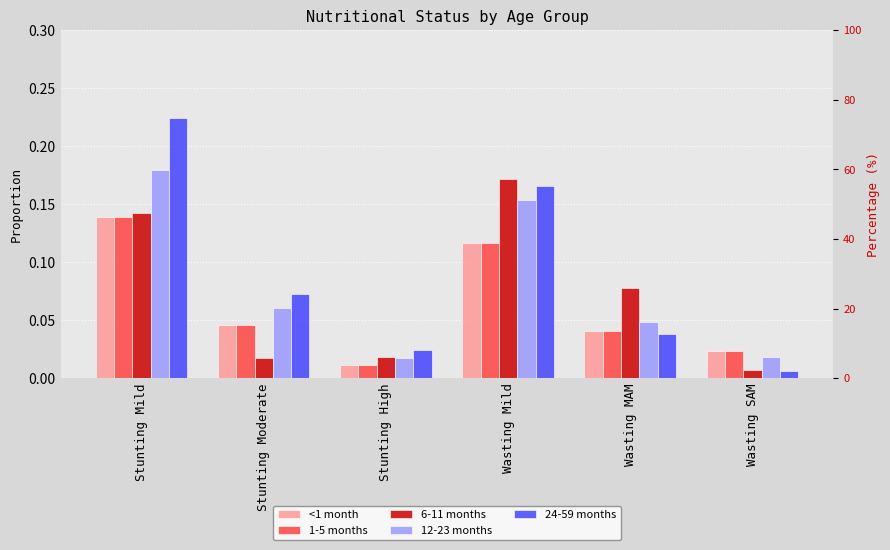

What is the difference between the second highest and minimum values in the 12-23 months series?

0.1